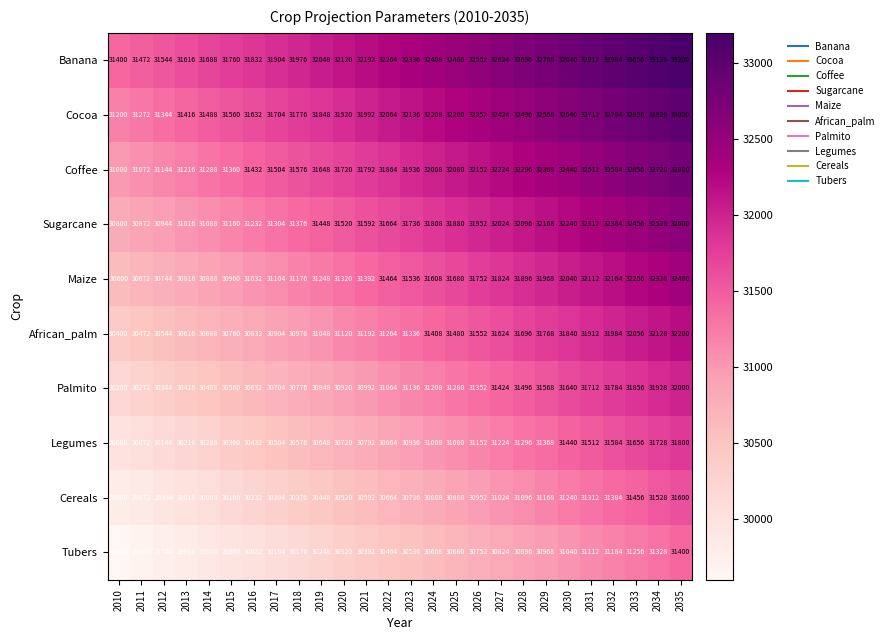

Rank the categories by Sugarcane value from lowest to highest.

2010, 2011, 2012, 2013, 2014, 2015, 2016, 2017, 2018, 2019, 2020, 2021, 2022, 2023, 2024, 2025, 2026, 2027, 2028, 2029, 2030, 2031, 2032, 2033, 2034, 2035